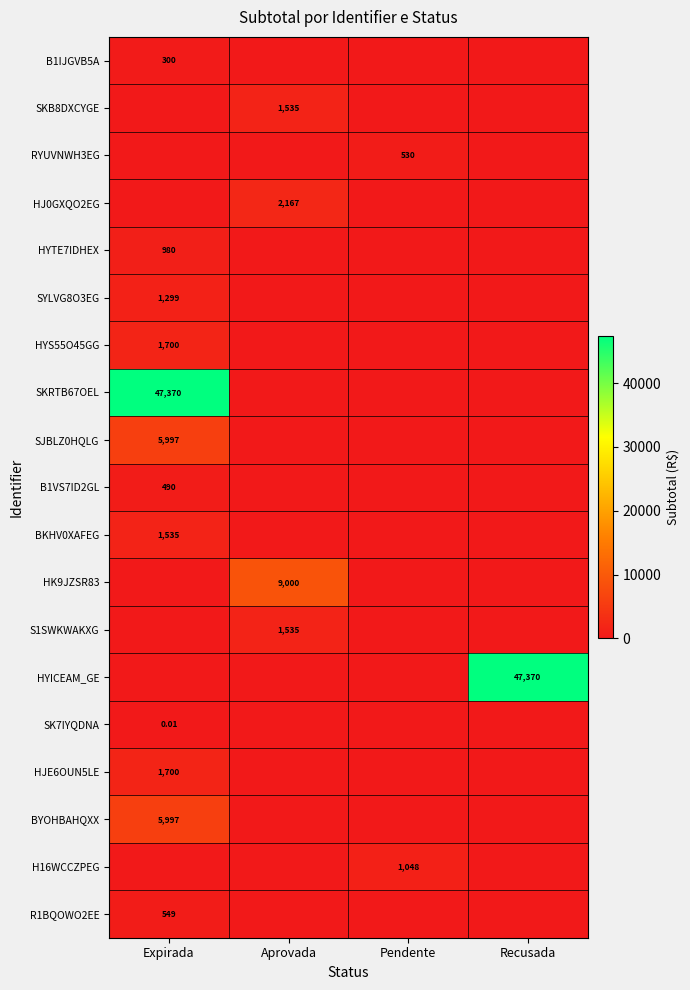

Rank the series at Pendente from highest to lowest value.

H16WCCZPEG, RYUVNWH3EG, B1IJGVB5A, SKB8DXCYGE, HJ0GXQO2EG, HYTE7IDHEX, SYLVG8O3EG, HYS55O45GG, SKRTB67OEL, SJBLZ0HQLG, B1VS7ID2GL, BKHV0XAFEG, HK9JZSR83, S1SWKWAKXG, HYICEAM_GE, SK7IYQDNA, HJE6OUN5LE, BYOHBAHQXX, R1BQOWO2EE